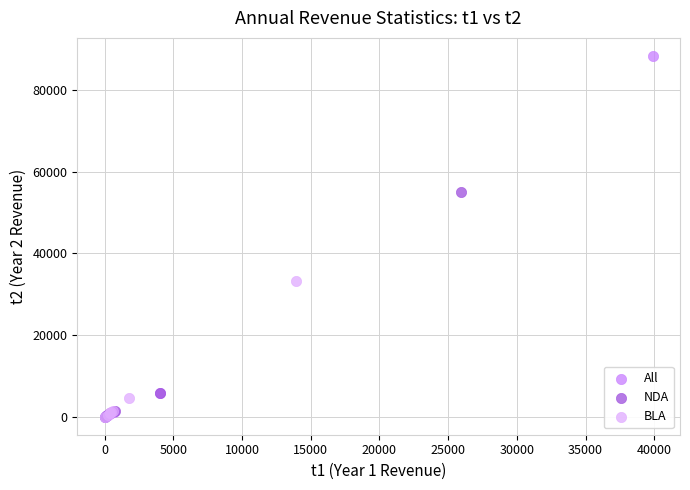

Which series has the largest Y range (max minus min)?

All